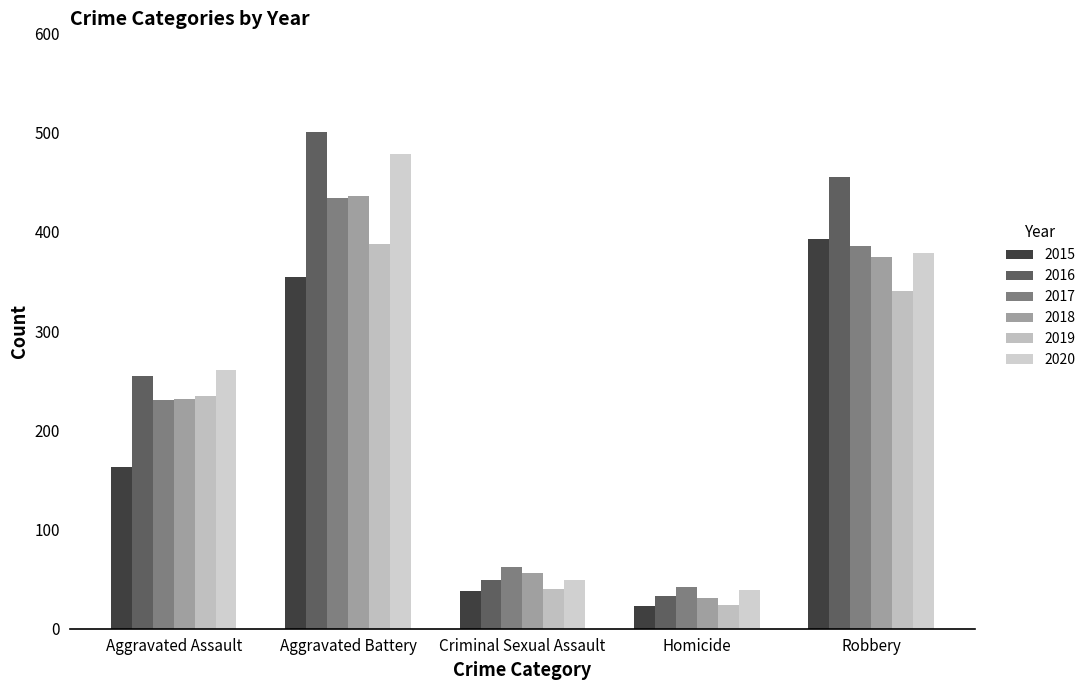

Between Aggravated Battery and Criminal Sexual Assault, which series saw the biggest shift?

2016